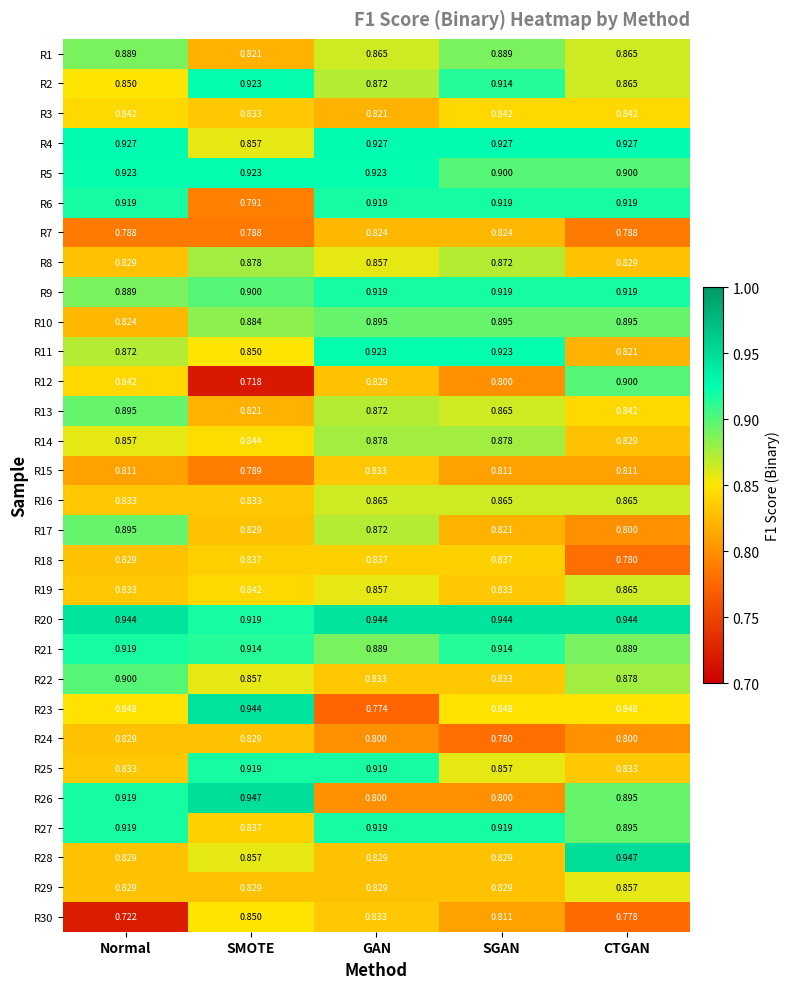

List the labels in order of R13 value, smallest first.

SMOTE, CTGAN, SGAN, GAN, Normal